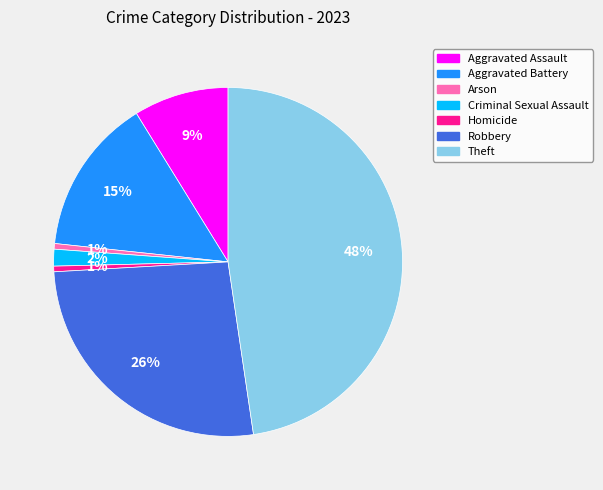

To the nearest percent, what is the average slice percentage?

14%